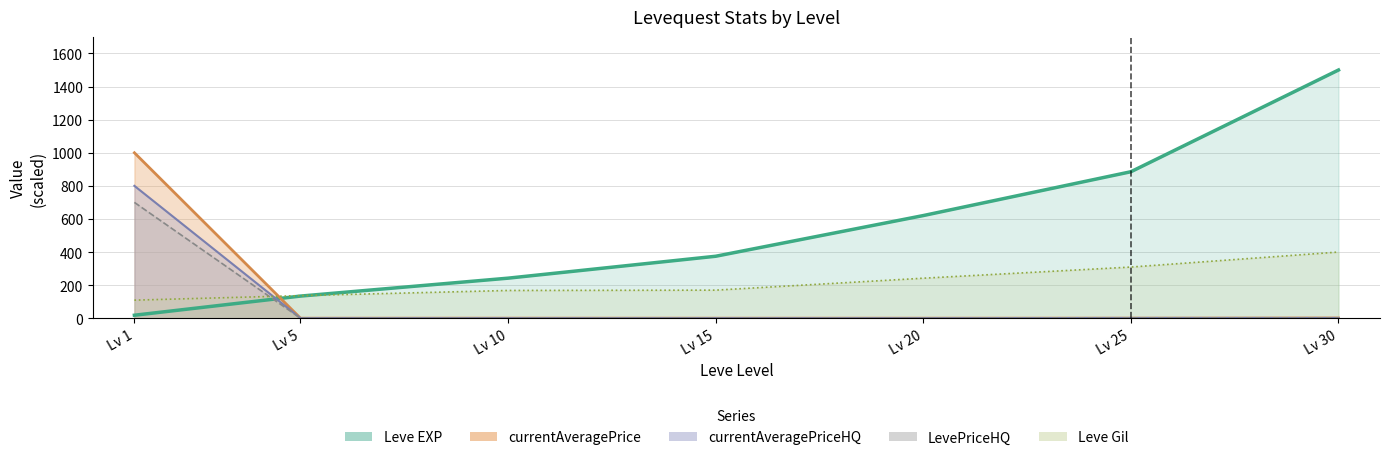

Reading left to right, list all the values displayed in this chart.

Leve EXP: 18.1	133.9	242.1	374.6	620.5	885.3	1500.0
Leve Gil: 109.3	136.6	167.8	169.8	242.0	309.3	400.0
currentAveragePrice: 1000.0	0.3	0.5	0.4	0.3	0.5	1.5
LevePriceHQ: 700.0	0.3	0.4	0.3	0.3	1.4	1.4
currentAveragePriceHQ: 800.0	0.4	0.5	0.4	0.3	1.6	1.5